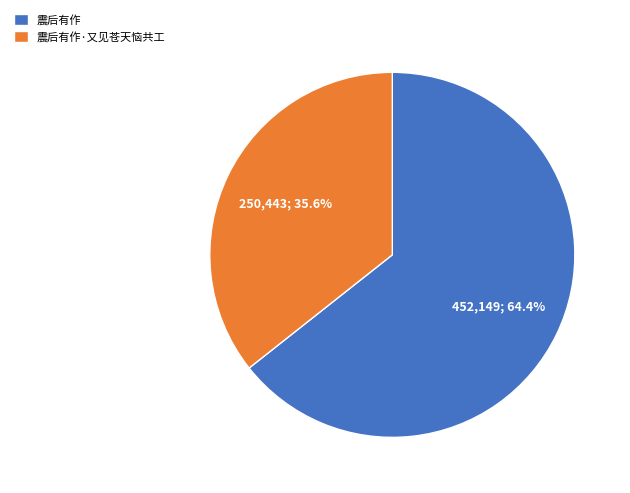

What is the ratio of the value at 震后有作·又见苍天恼共工 to the value at 震后有作?

0.6